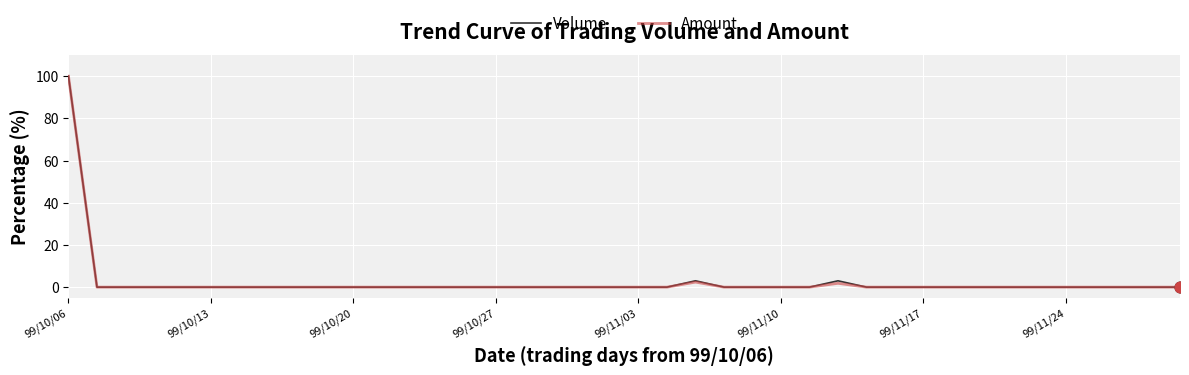

What are all the series names shown in the legend?

Volume, Amount